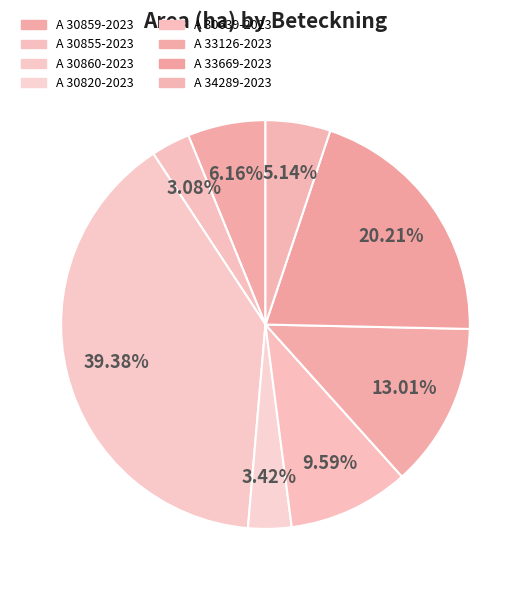

Does any single category account for the majority?

No